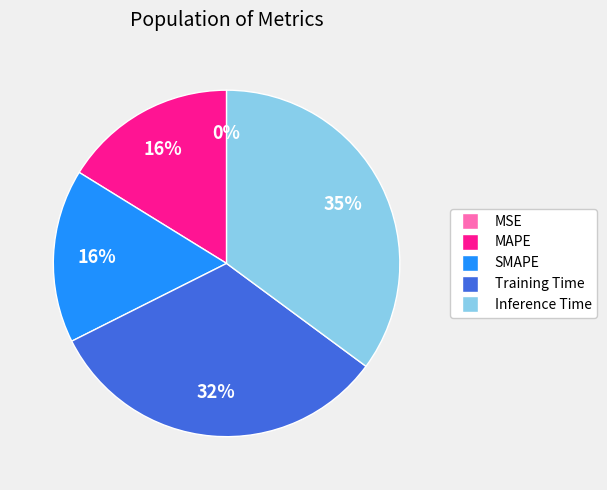

Does Training Time account for over 50% of the chart?

No